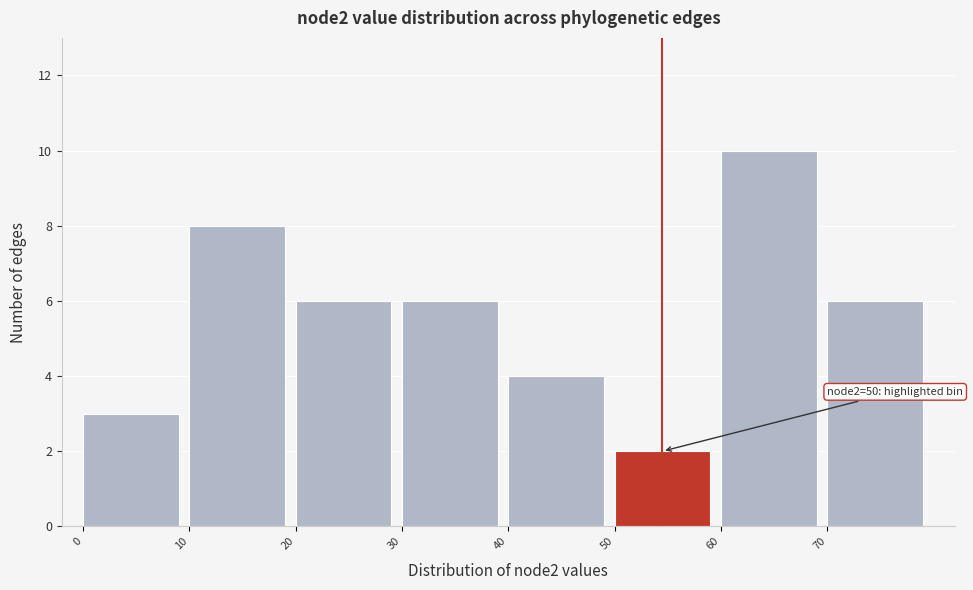

Which range on the x-axis has the tallest bar?

60 to 70